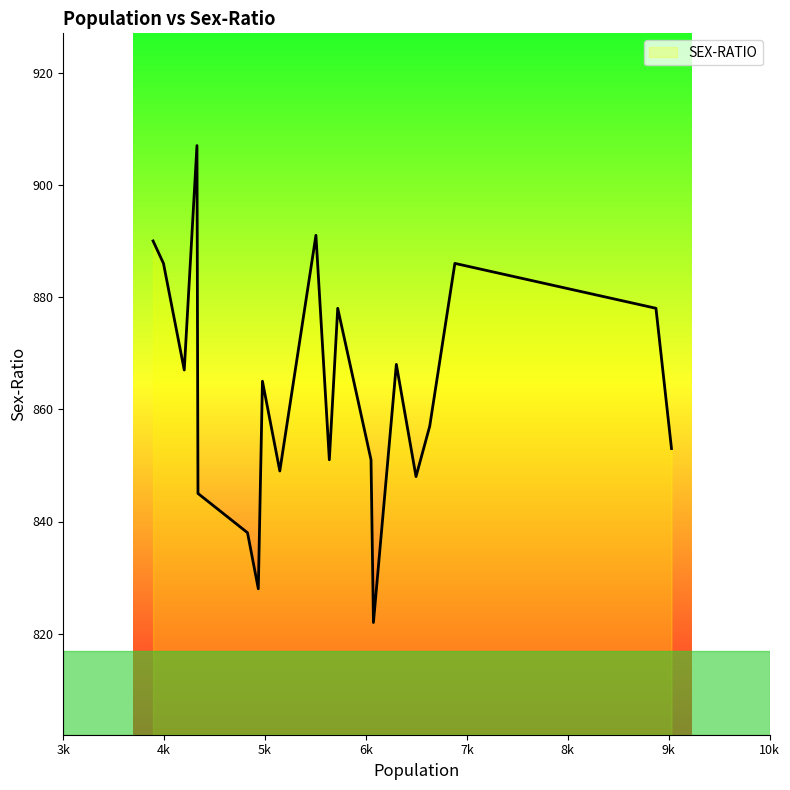

What is the difference between the maximum and minimum values?

85